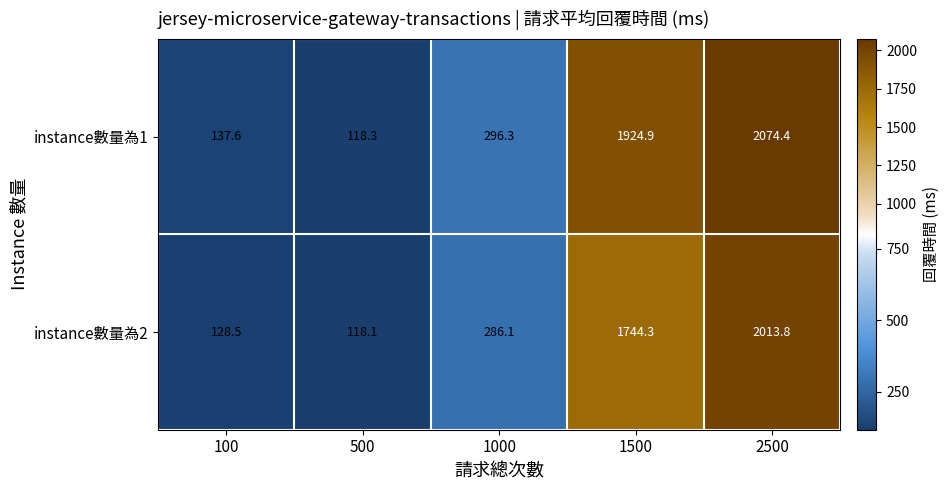

What is the maximum value for instance數量為2?

2013.8